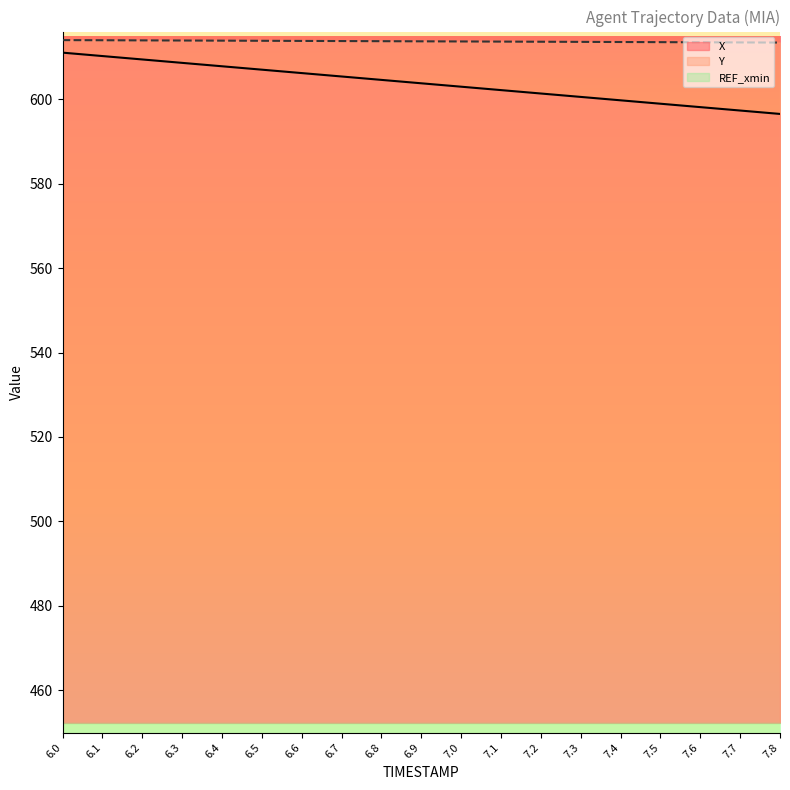

At which label is X closest to 603?

7.0